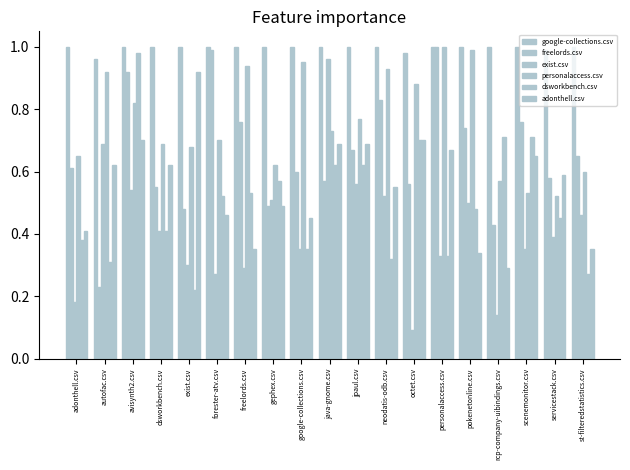

What is the difference between the dsworkbench.csv values at gephex.csv and pokenetonline.csv?

0.1